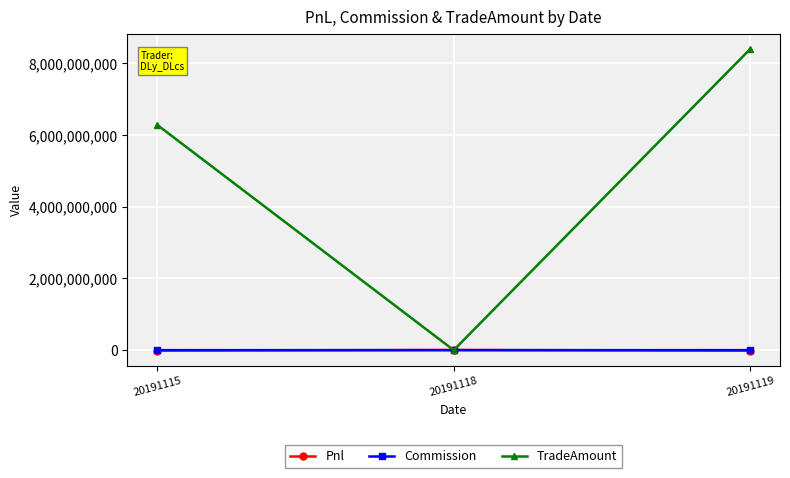

Between 20191118 and 20191119, which series saw the biggest shift?

TradeAmount